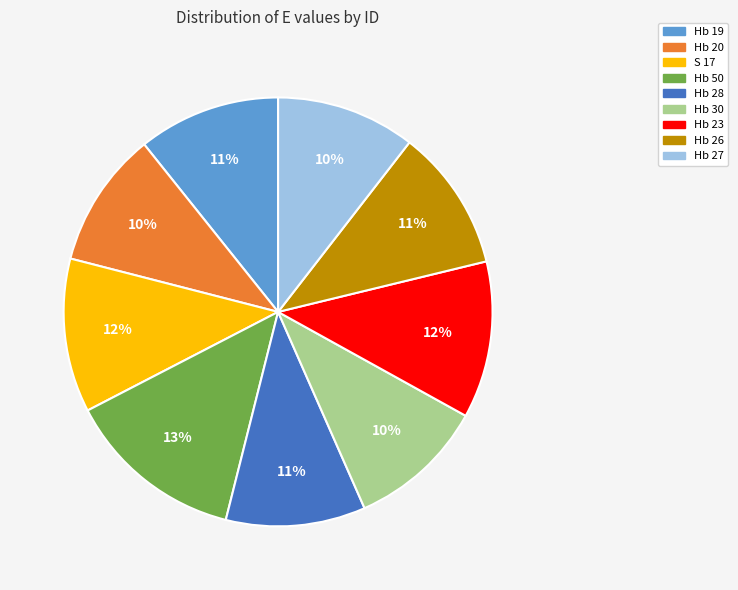

To the nearest percent, what is the average slice percentage?

11%